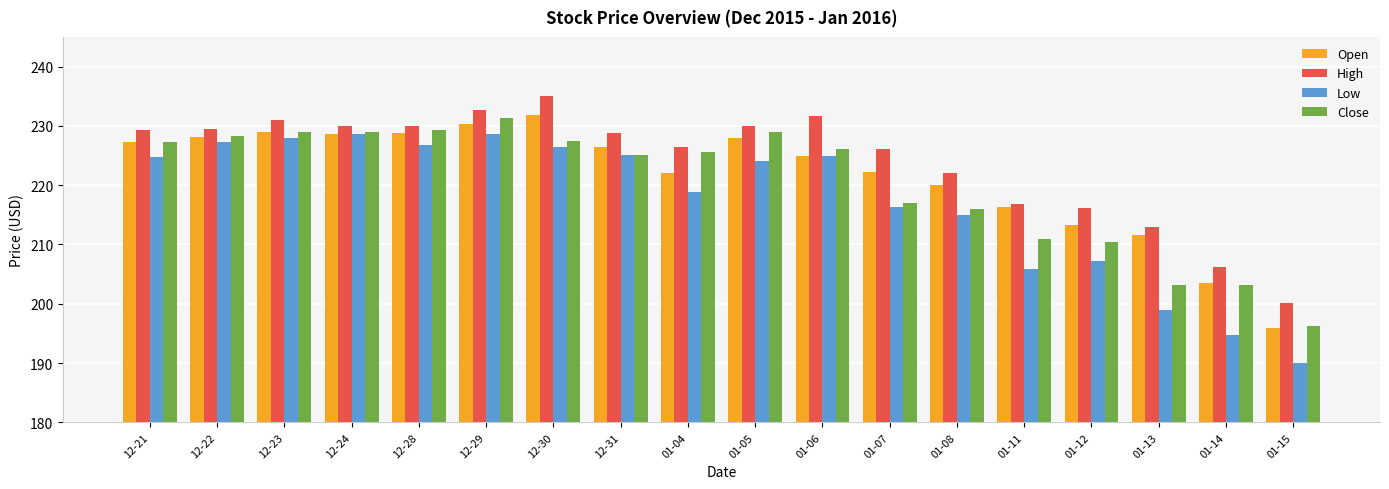

Are the bars horizontal?

No